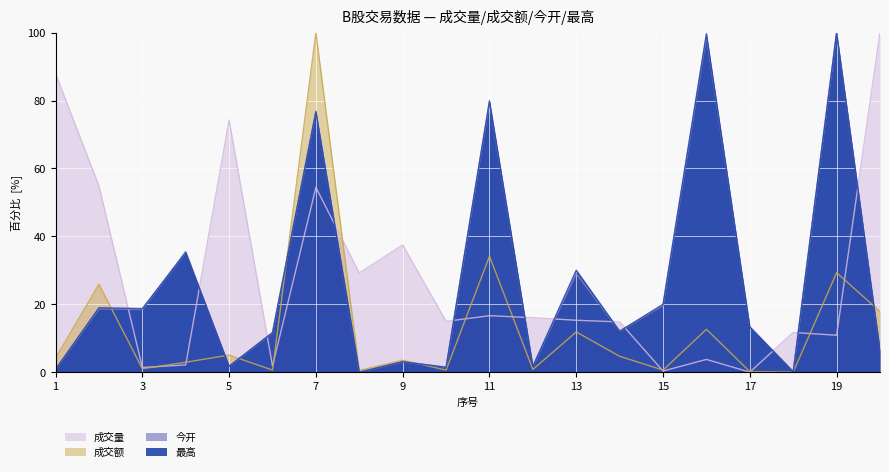

What is the maximum value for 成交量?

100.0